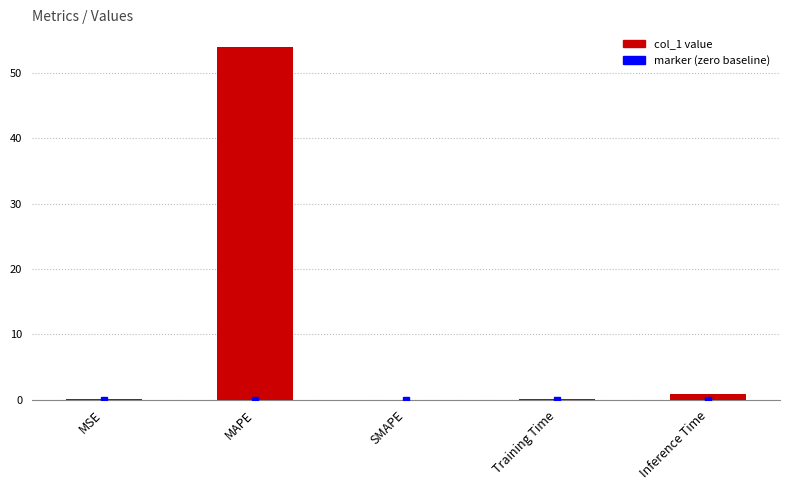

Which has a higher value, Inference Time or MAPE?

MAPE